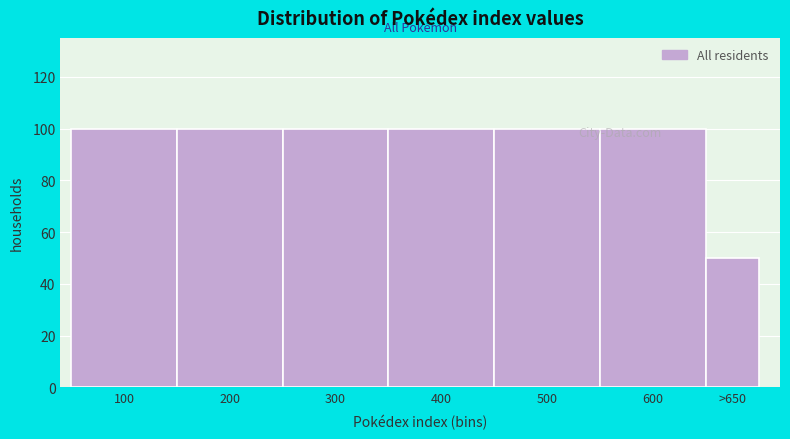

Read the value at 200, to the nearest 10.

100